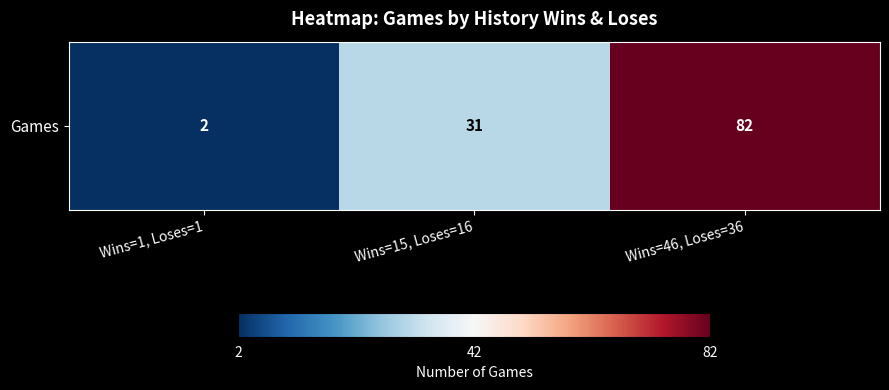

Which category has the lowest value across all series?

Wins=1, Loses=1